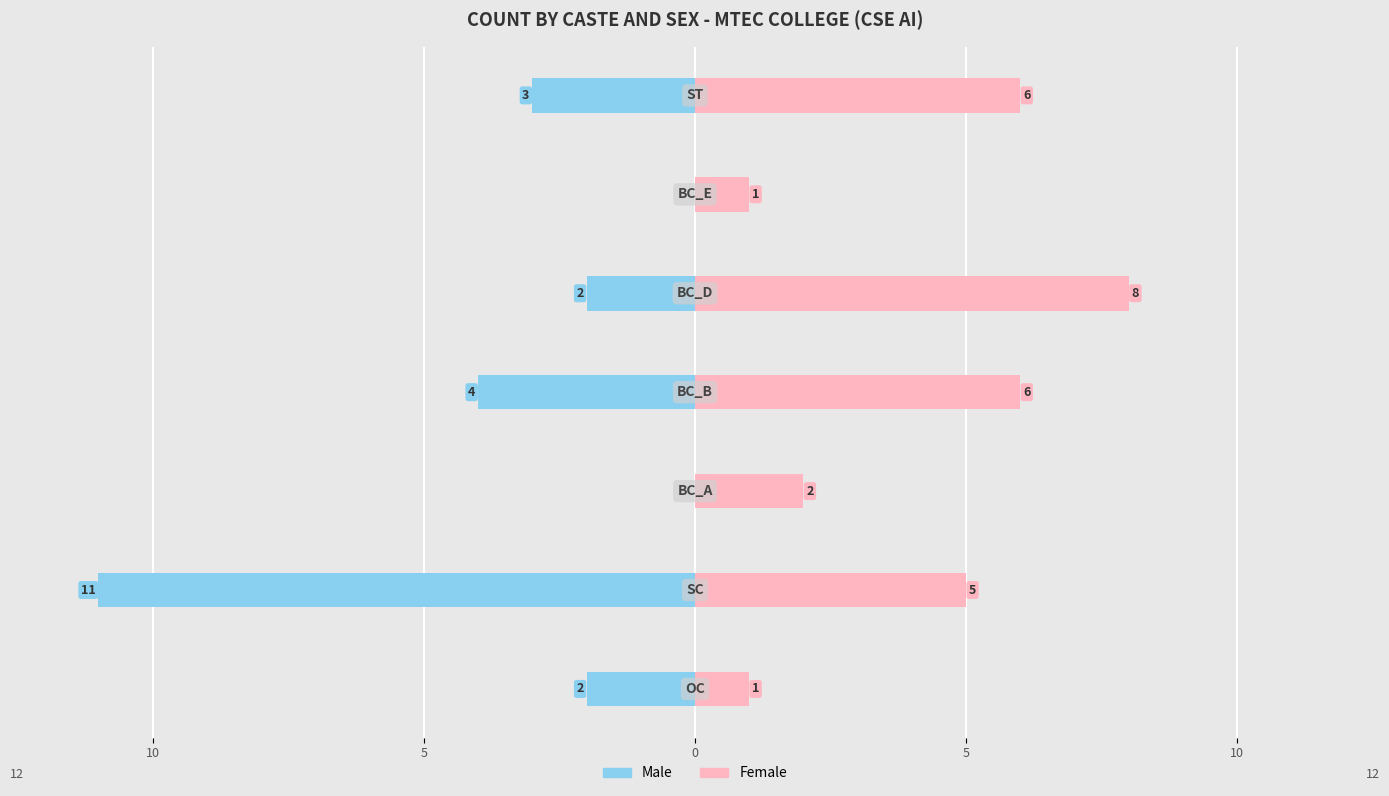

How many negative values does the Male series have?

5